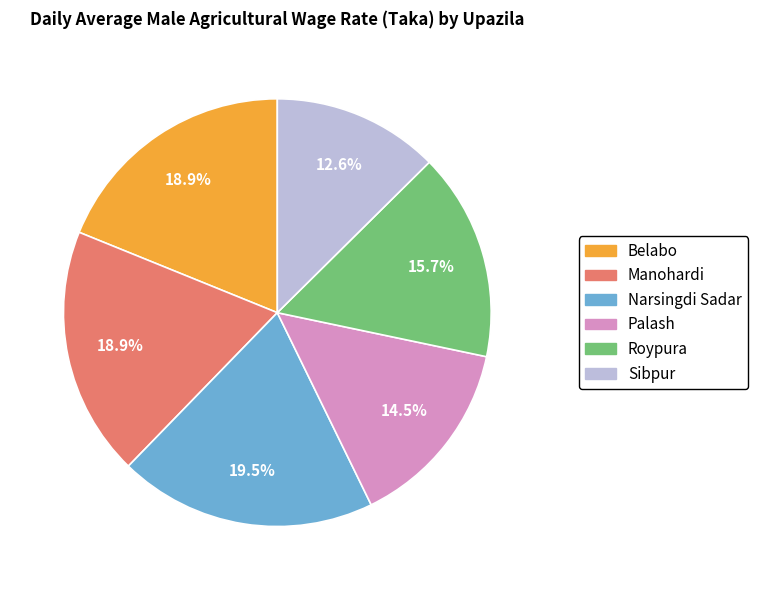

What is the smallest slice in the pie chart?

Sibpur